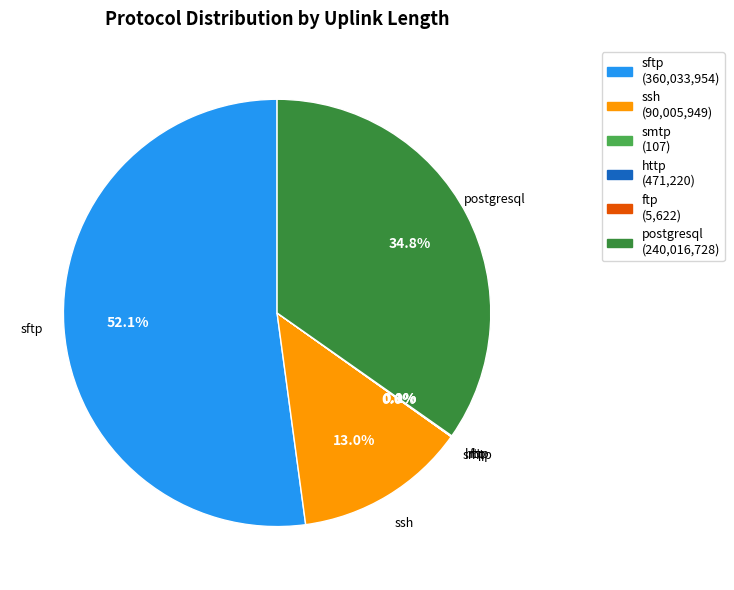

What percentage is NOT represented by postgresql?

65.2%